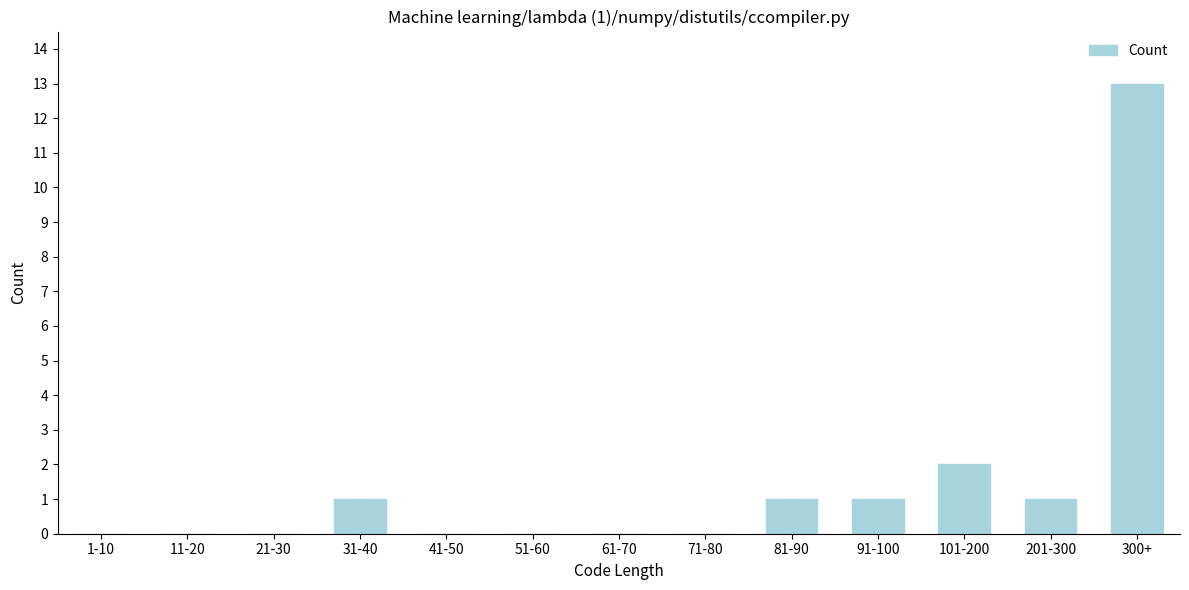

Reading left to right, transcribe all the data shown in this chart.

1-10=0	11-20=0	21-30=0	31-40=1	41-50=0	51-60=0	61-70=0	71-80=0	81-90=1	91-100=1	101-200=2	201-300=1	300+=13